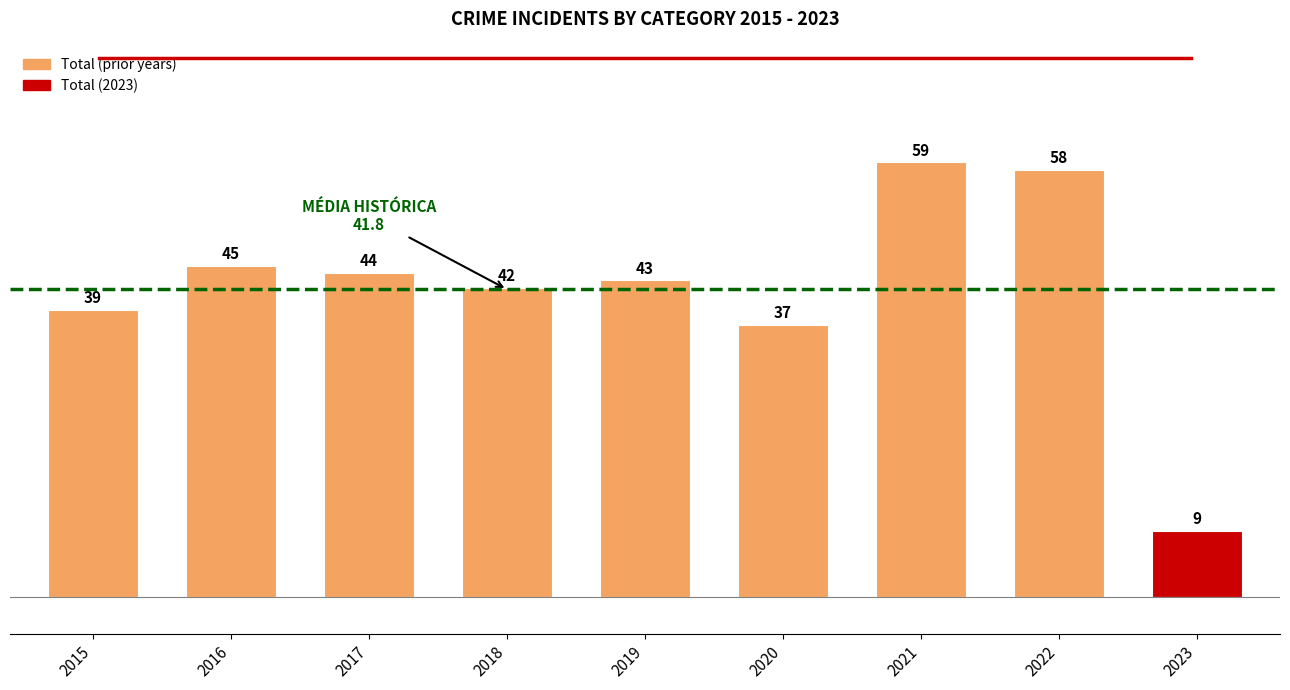

List the labels in order of value, largest first.

2021, 2022, 2016, 2017, 2019, 2018, 2015, 2020, 2023